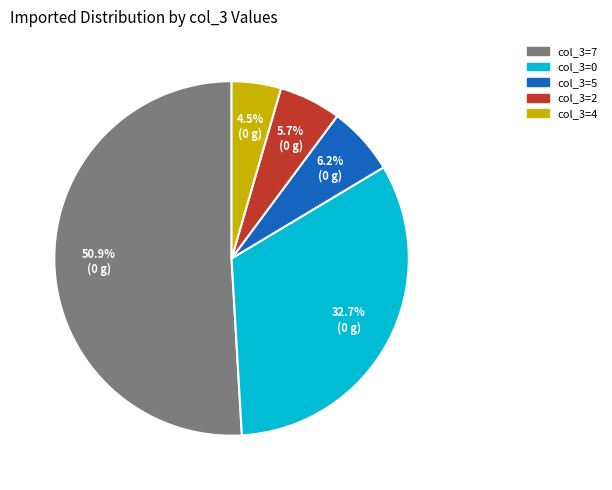

Count the number of slices in the pie.

5